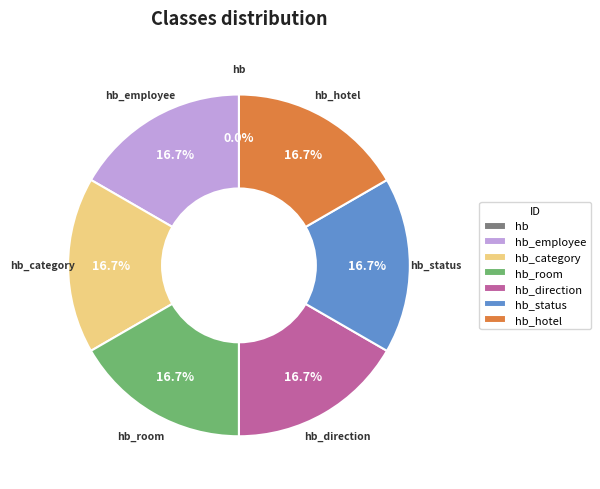

To the nearest percent, what percentage of the pie is hotel_bedroom_direction?

17%